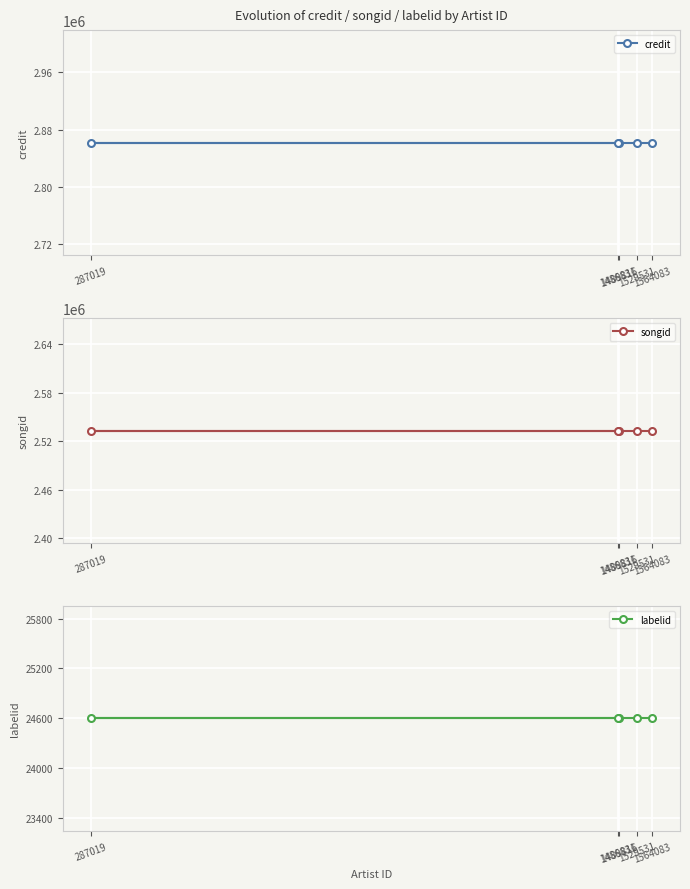

The value of songid at 1486831 is 4217664. True or false?

False